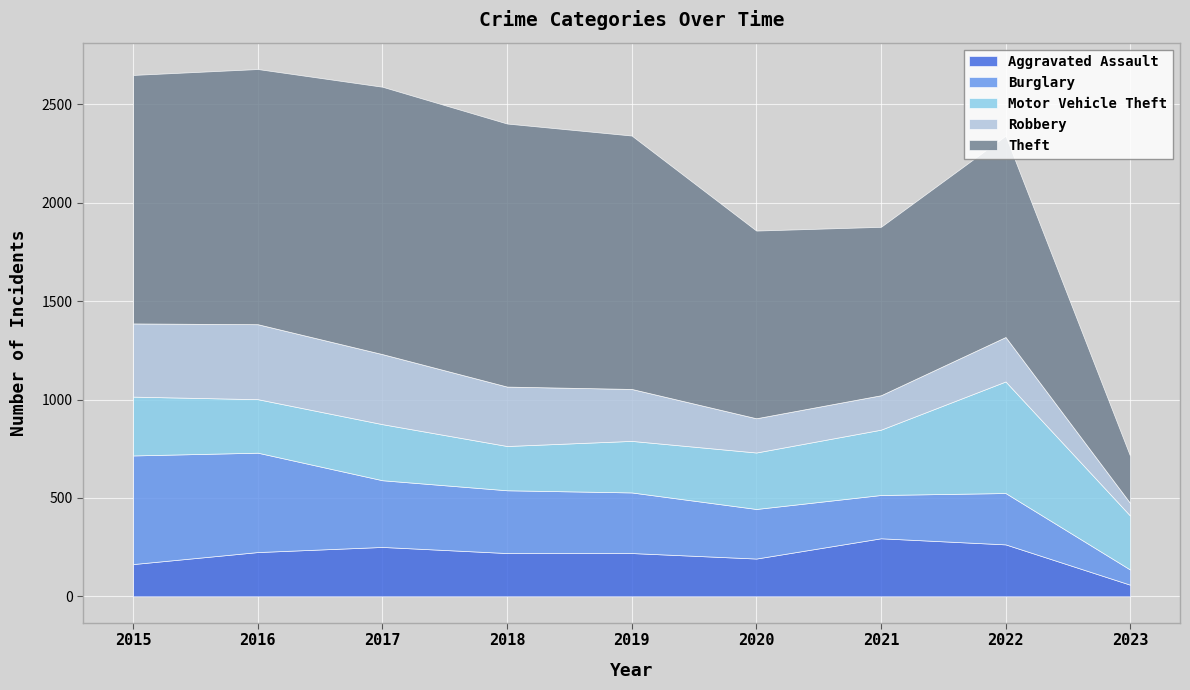

Which series has the widest spread of values?

Theft